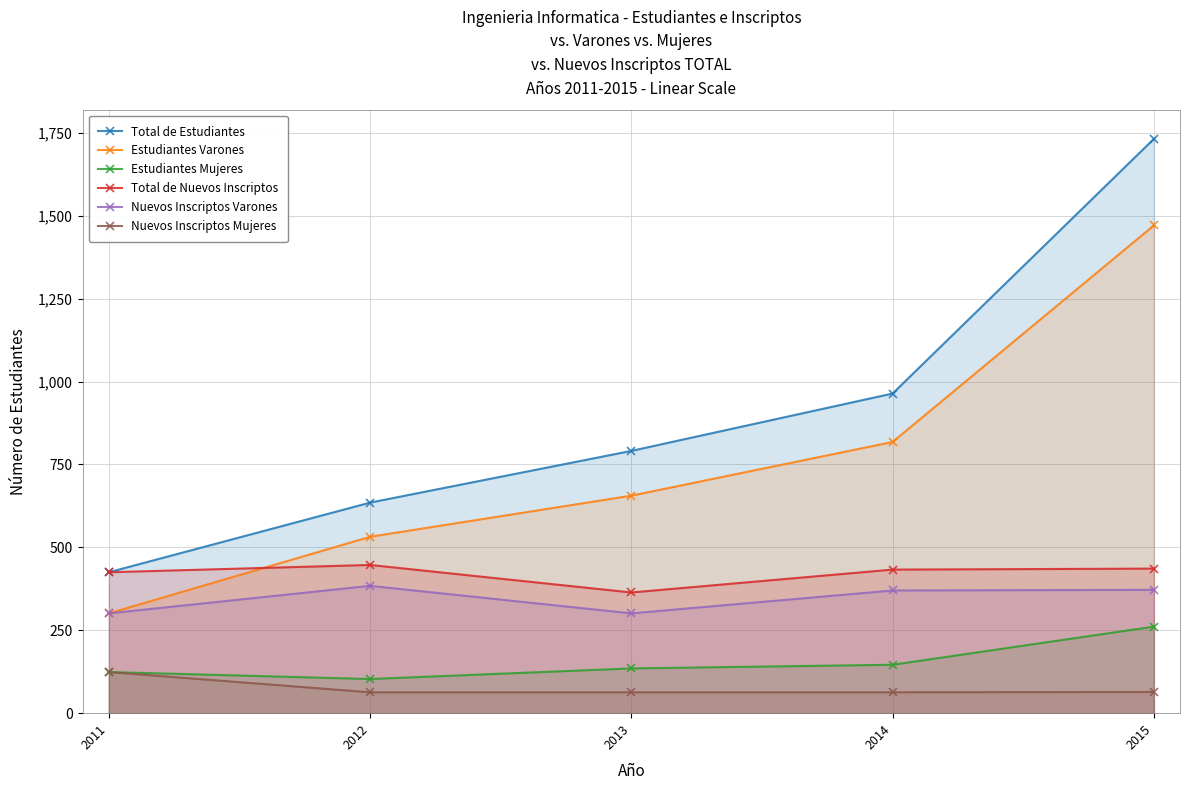

True or false: Estudiantes Varones has more than 0 points higher than both neighbors.

False